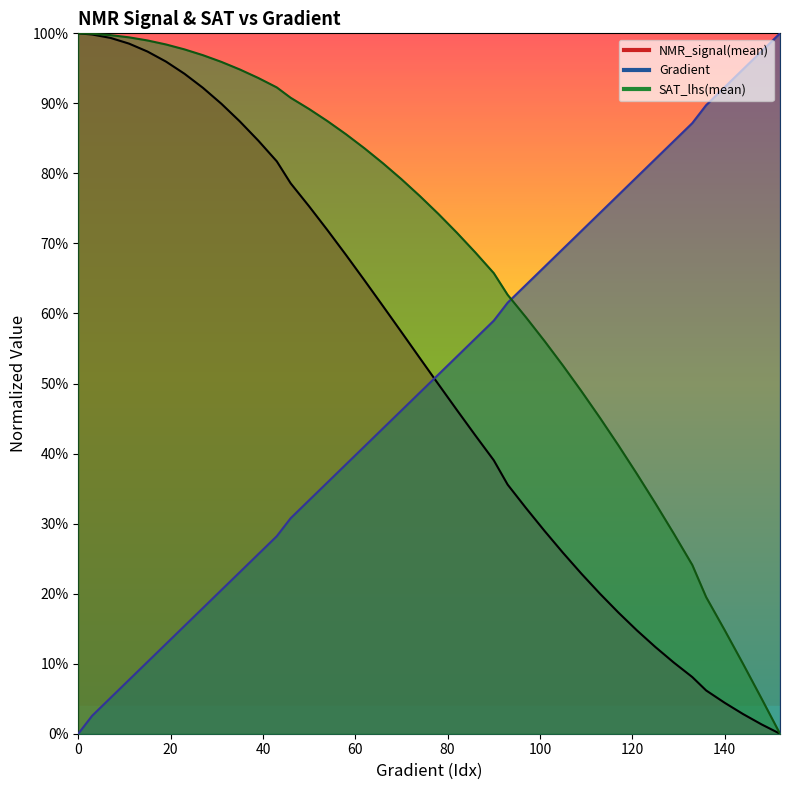

List the labels in order of Gradient value, largest first.

152, 148, 144, 140, 136, 133, 129, 125, 121, 117, 113, 109, 105, 101, 97, 93, 90, 86, 82, 78, 74, 70, 66, 62, 58, 54, 50, 46, 43, 39, 35, 31, 27, 23, 19, 15, 11, 7, 3, 0